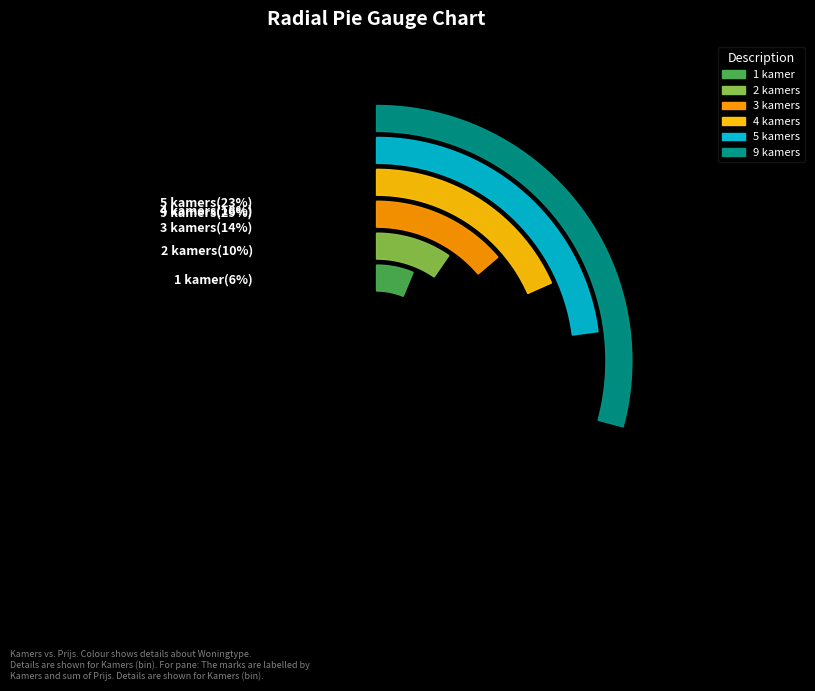

Is there any slice that represents more than half of the pie?

No